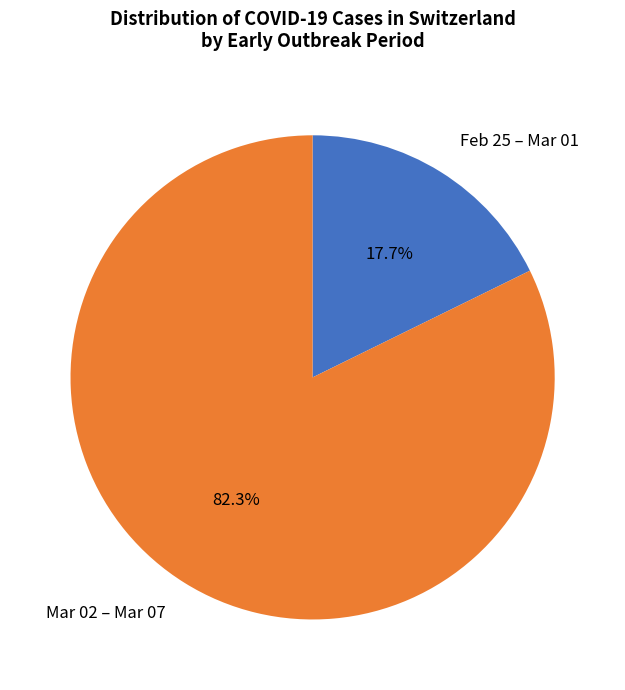

Which slice is the largest?

Mar 02 – Mar 07